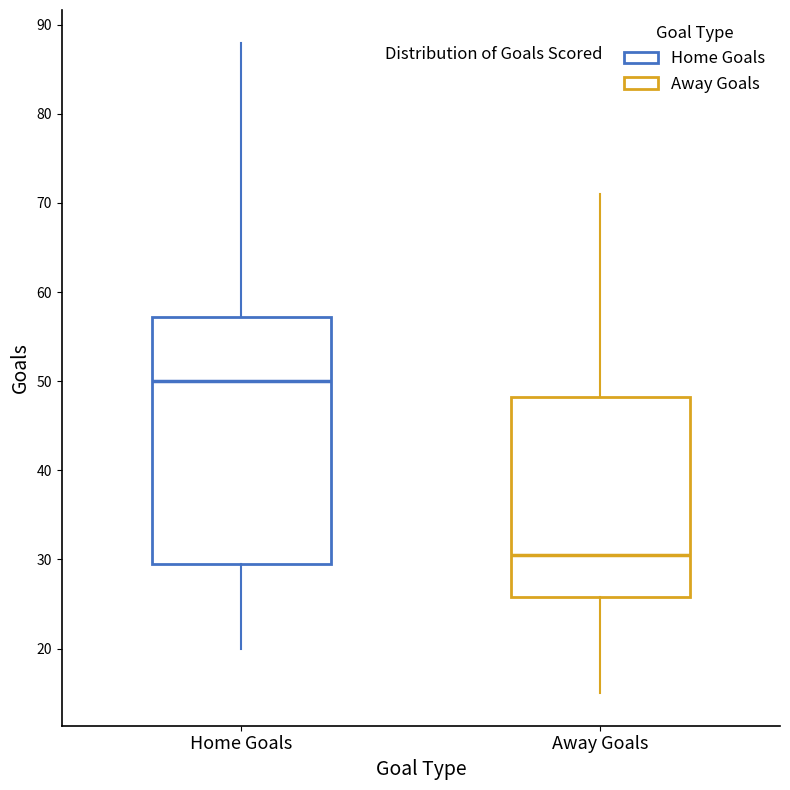

Where does the lower whisker of the box for Away Goals end on the y-axis? The values are not printed on the chart, so give them approximately, as read against the axis.

15